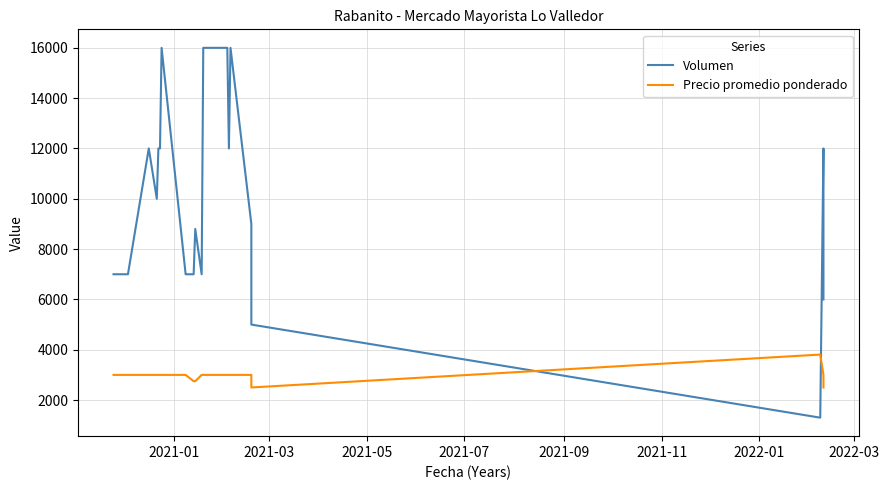

Reading left to right, extract all data points from this chart.

Volumen: 7000	7000	7000	7000	7000	7000	7000	12000	10000	12000	12000	16000	7000	7000	8800	7000	16000	16000	16000	12000	16000	9000	5000	1300	12000	6000
Precio promedio ponderado: 3000	3000	3000	3000	3000	3000	3000	3000	3000	3000	3000	3000	3000	2750	2750	3000	3000	3000	3000	3000	3000	3000	2500	3808	3000	2500